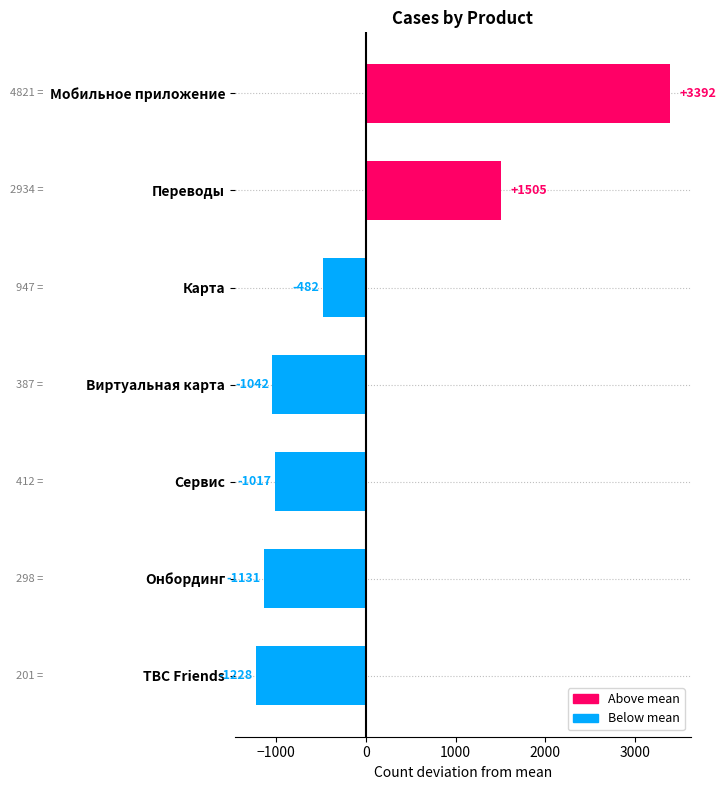

How many values are below -1016?

4